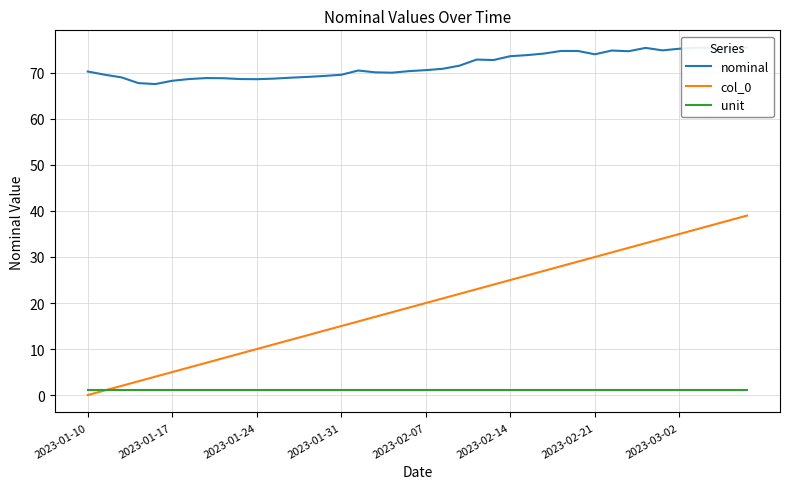

At 37, list the series in order from smallest to largest.

unit, col_0, nominal